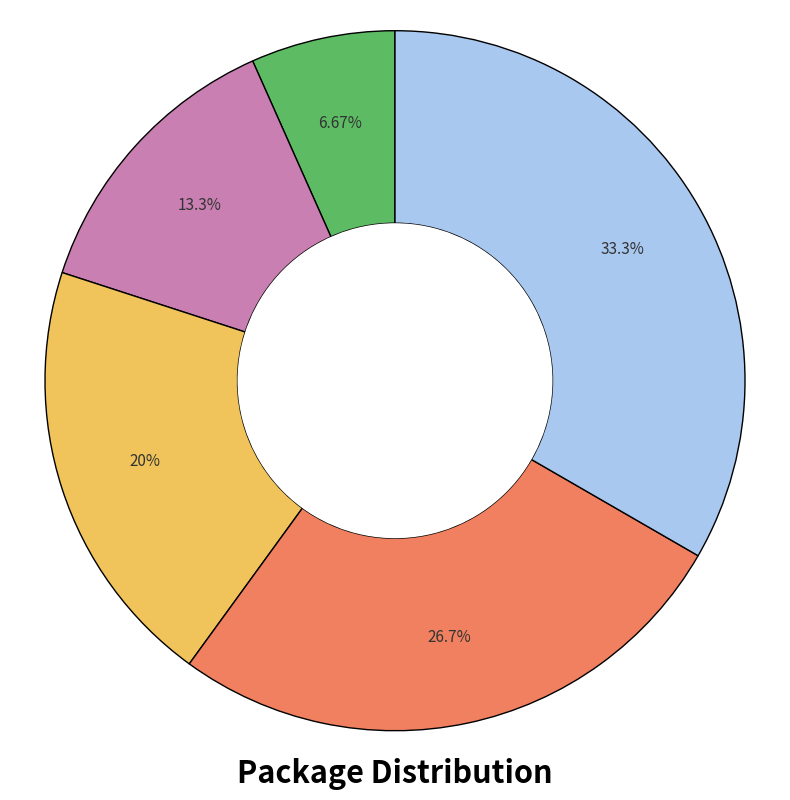

Is there any slice that represents more than half of the pie?

No